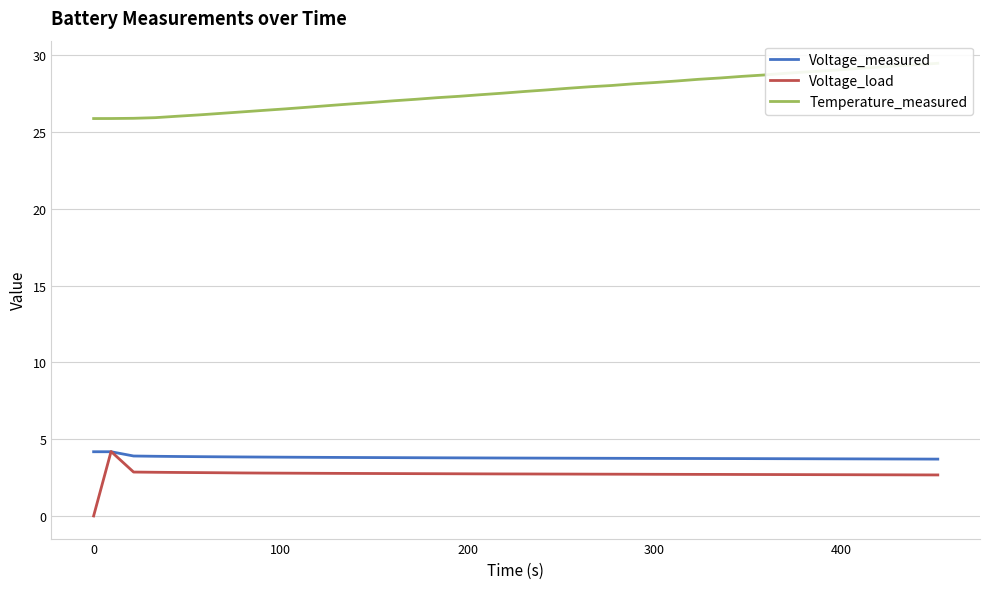

True or false: Temperature_measured and Voltage_measured intersect in this chart.

False